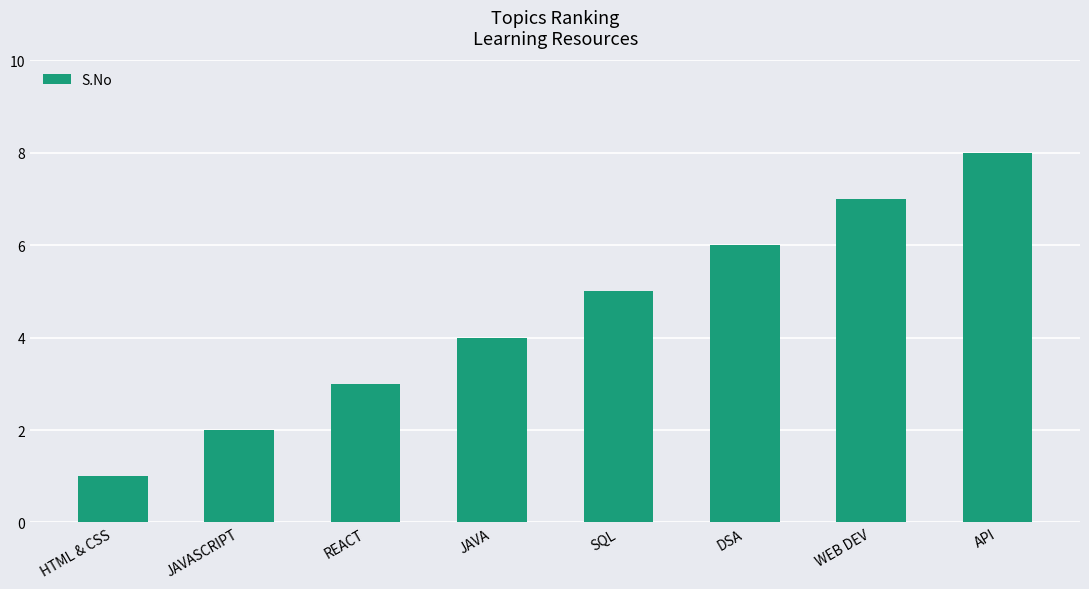

The chart shows a value of 4 at REACT. True or false?

False